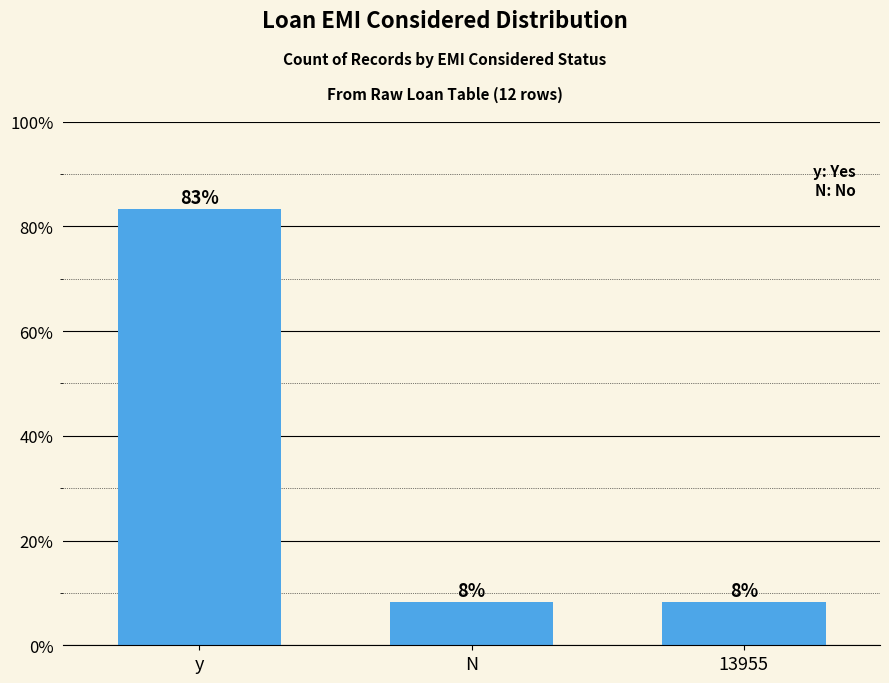

Does the chart contain any negative values?

No